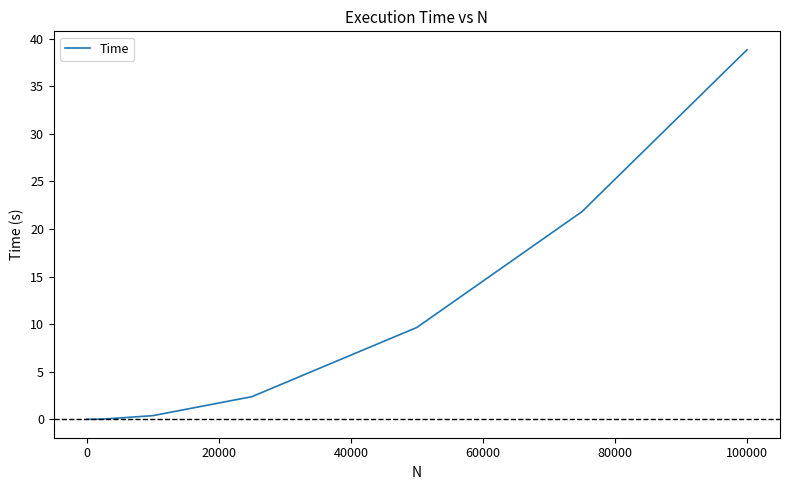

What is the difference between the maximum and minimum values?

38.8